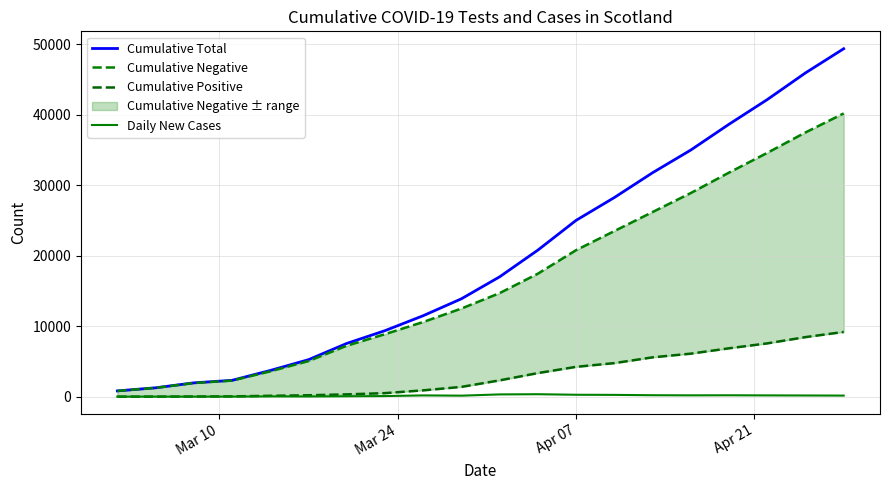

Is the value of Daily New Cases at 19 greater than the value of Cumulative Positive at 7?

No